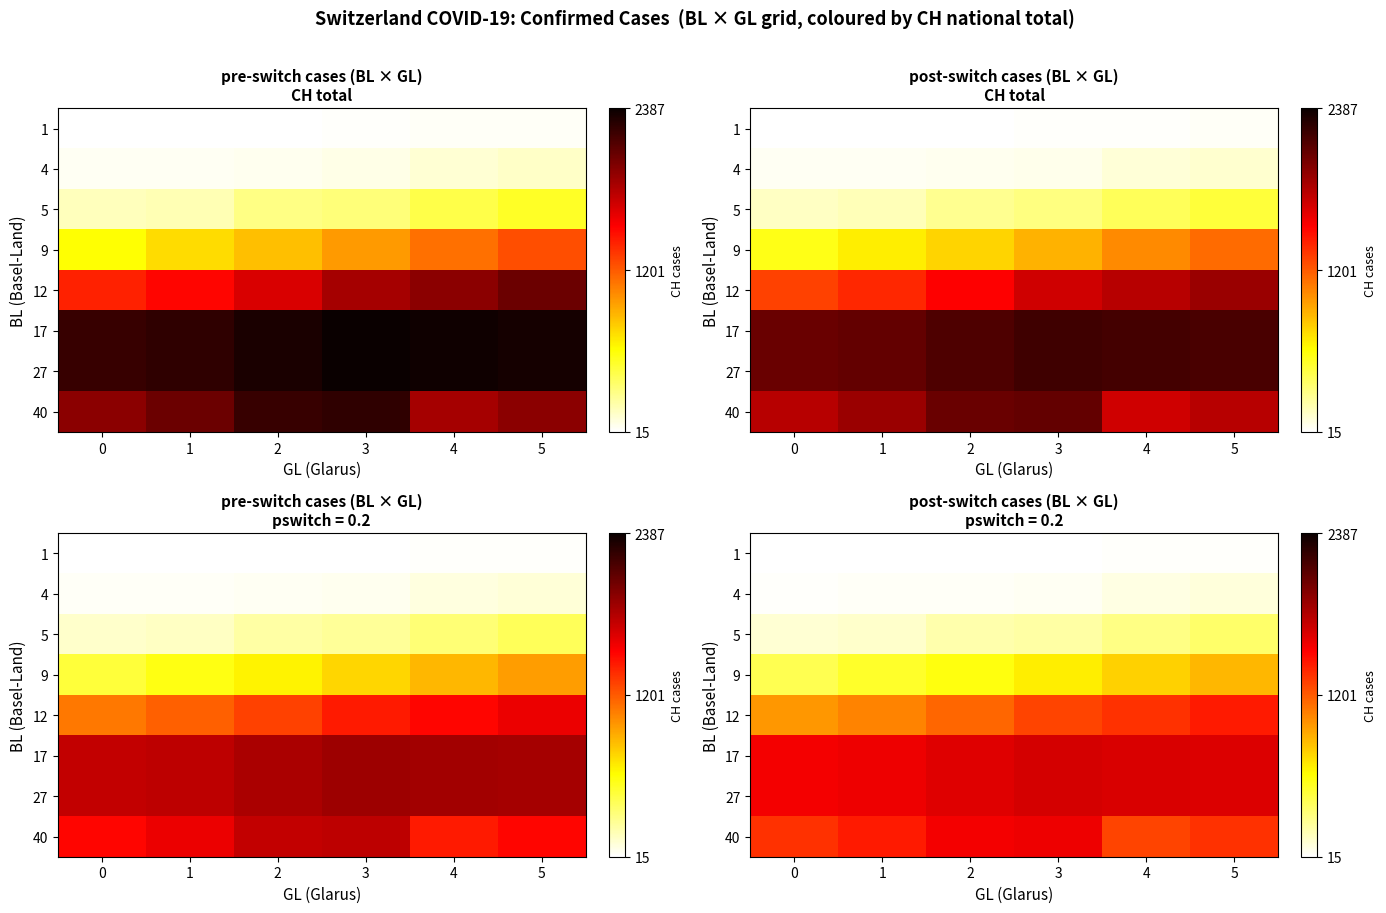

What is the sum of the 40 values at 4 and 3?

2859.5